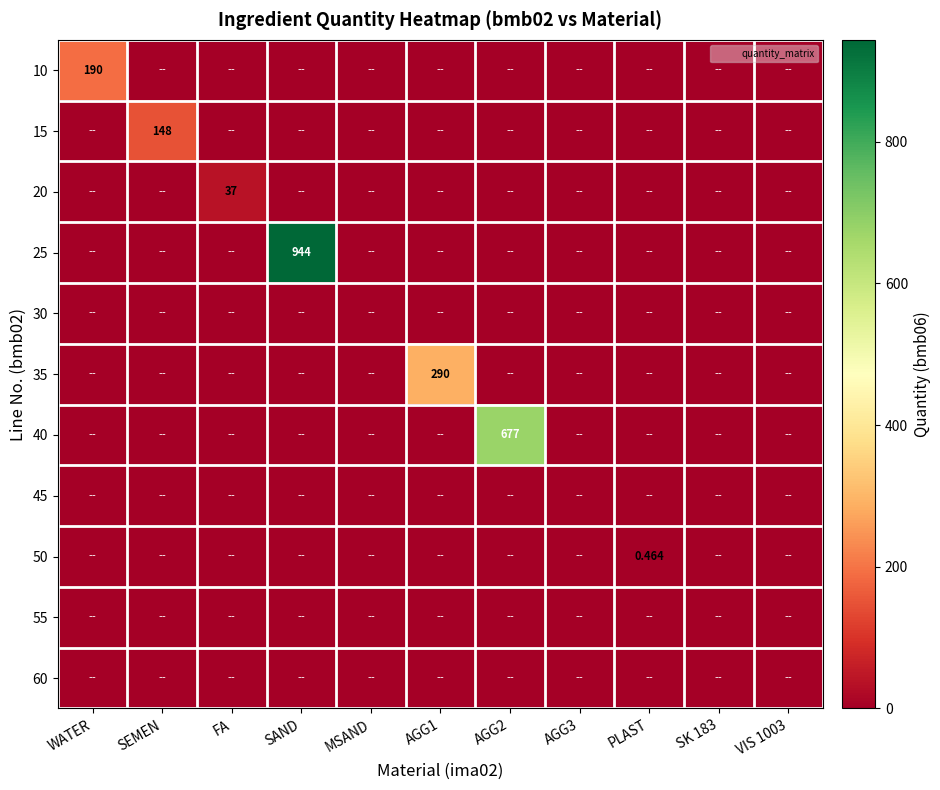

Count the number of categories in the chart.

11